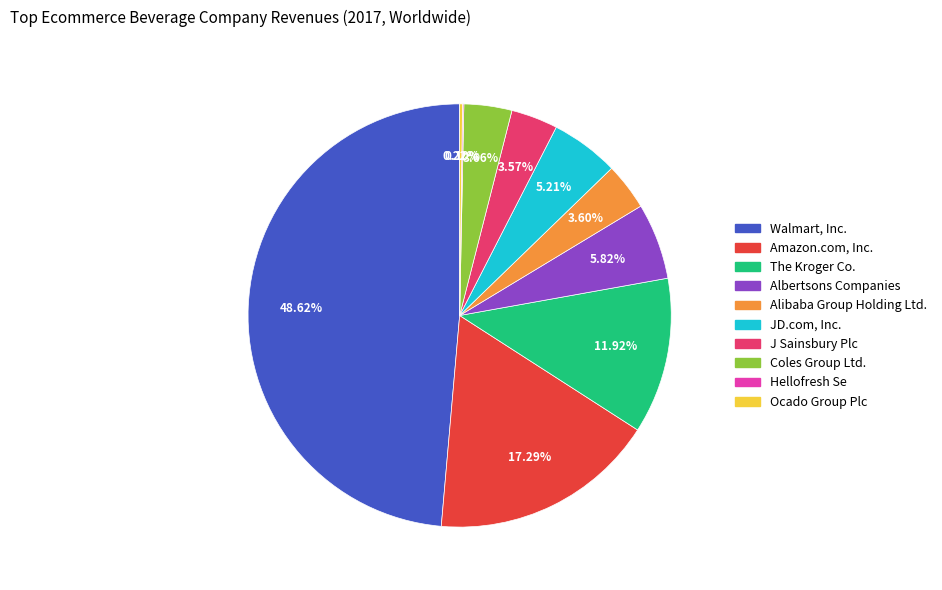

What is the ratio of the value at Walmart, Inc. to the value at J Sainsbury Plc?

13.6